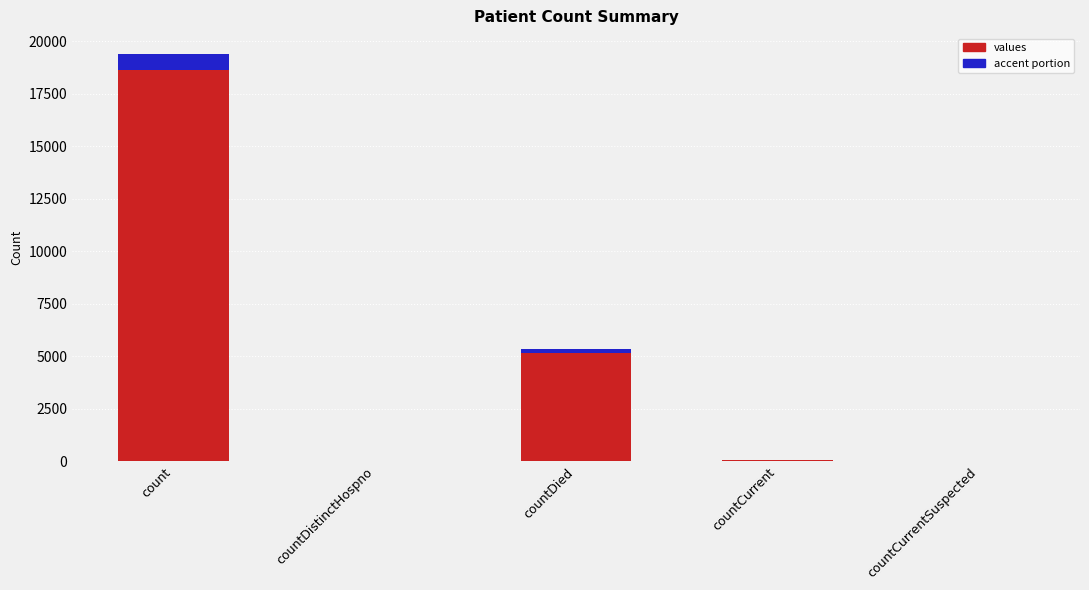

Are the bars horizontal?

No